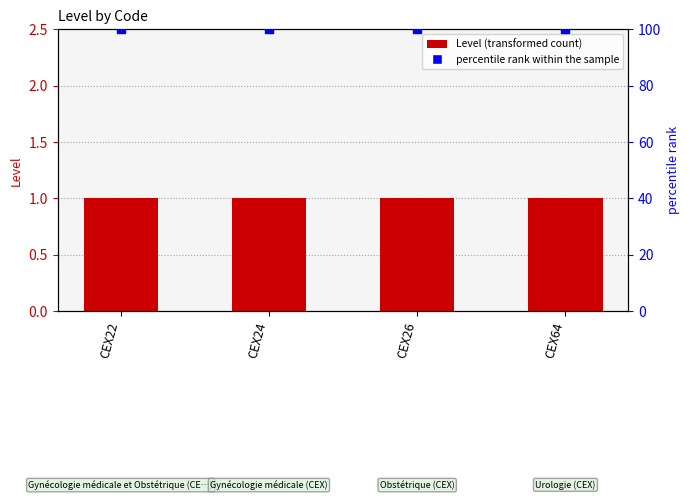

At how many categories does at least one series exceed 15?

4